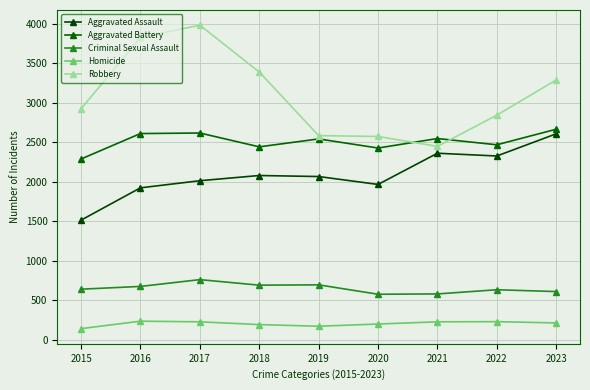

True or false: Homicide and Aggravated Assault cross at least once.

False